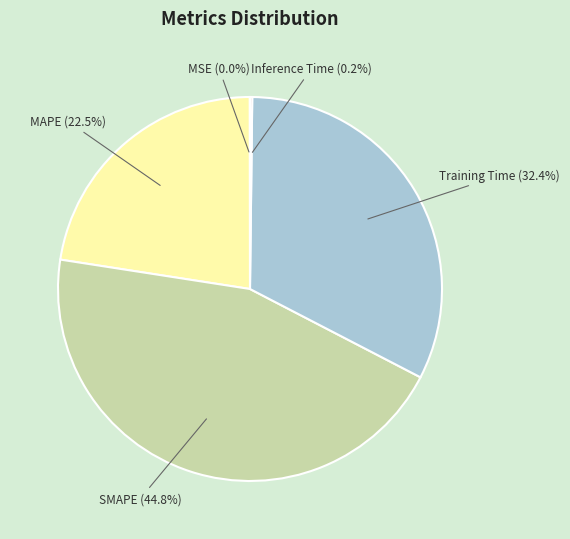

Between MAPE (22.5%) and Training Time (32.4%), which is larger?

Training Time (32.4%)